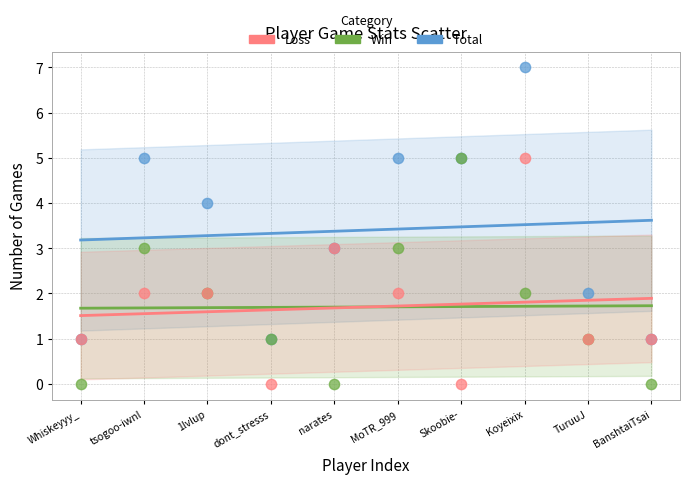

Which series contains the highest Y value?

Total